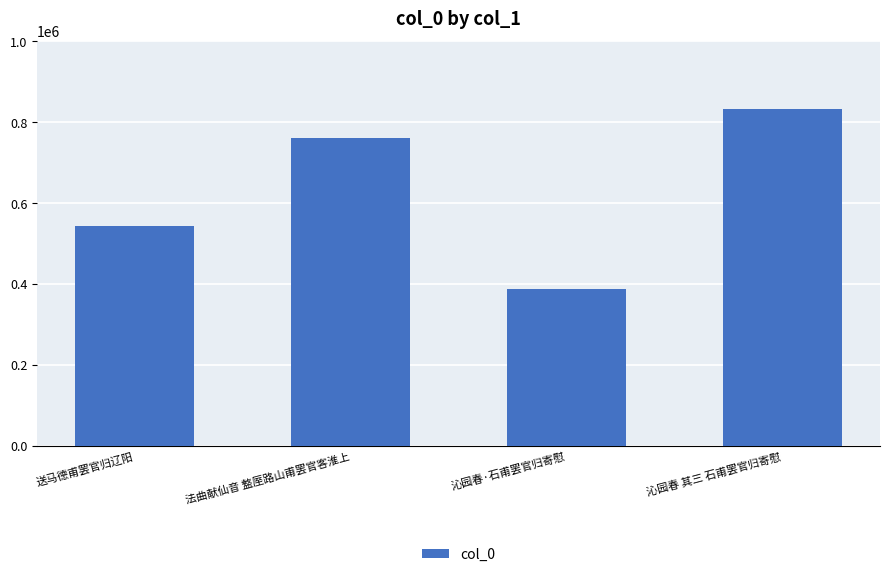

What is the change in value from 送马德甫罢官归辽阳 to 沁园春 其三 石甫罢官归寄慰?

+290877